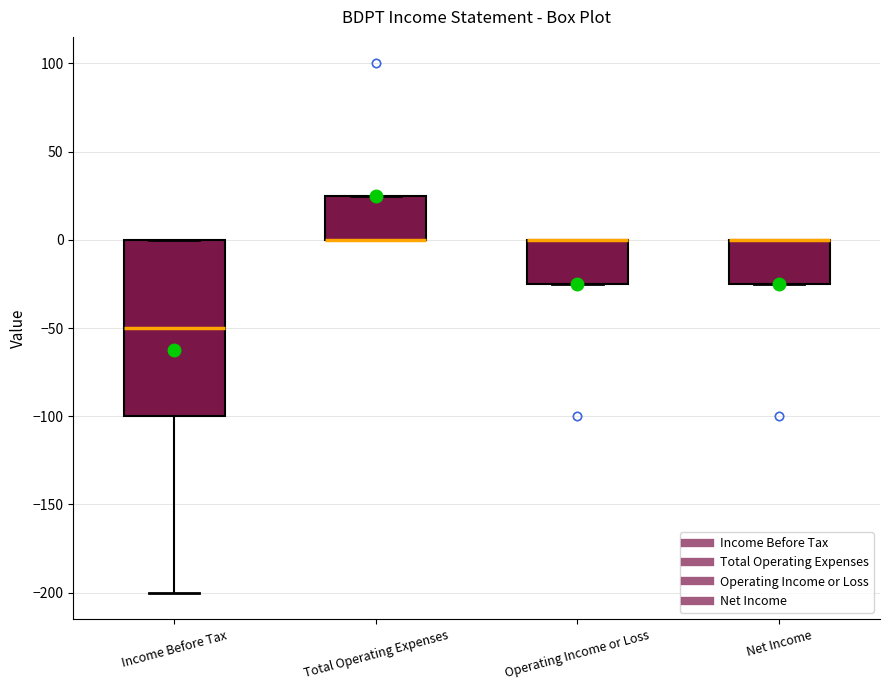

Where is the upper edge of the box for Total Operating Expenses on the y-axis? The values are not printed on the chart, so give them approximately, as read against the axis.

25